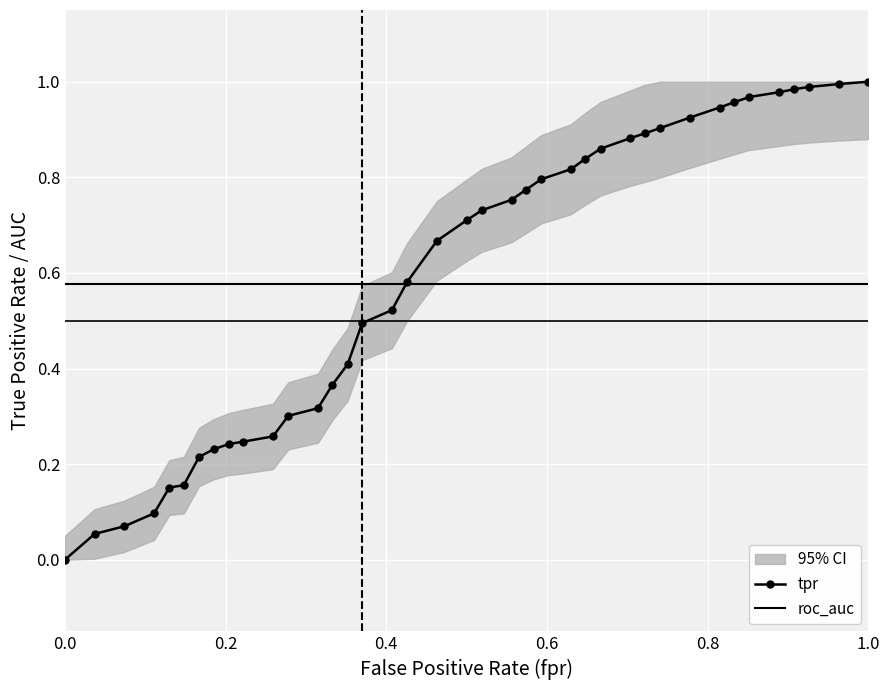

True or false: tpr has more than 1 points higher than both neighbors.

False